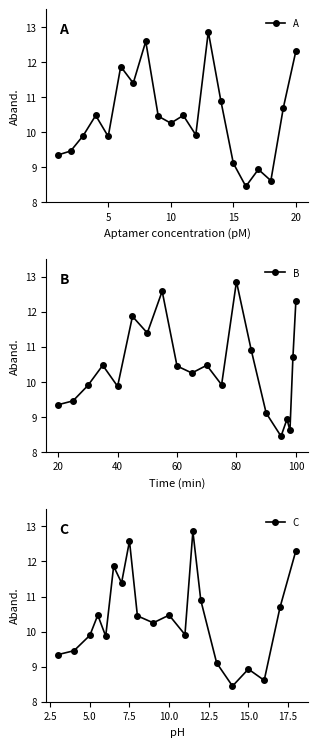

Which series has the largest range (max minus min)?

A